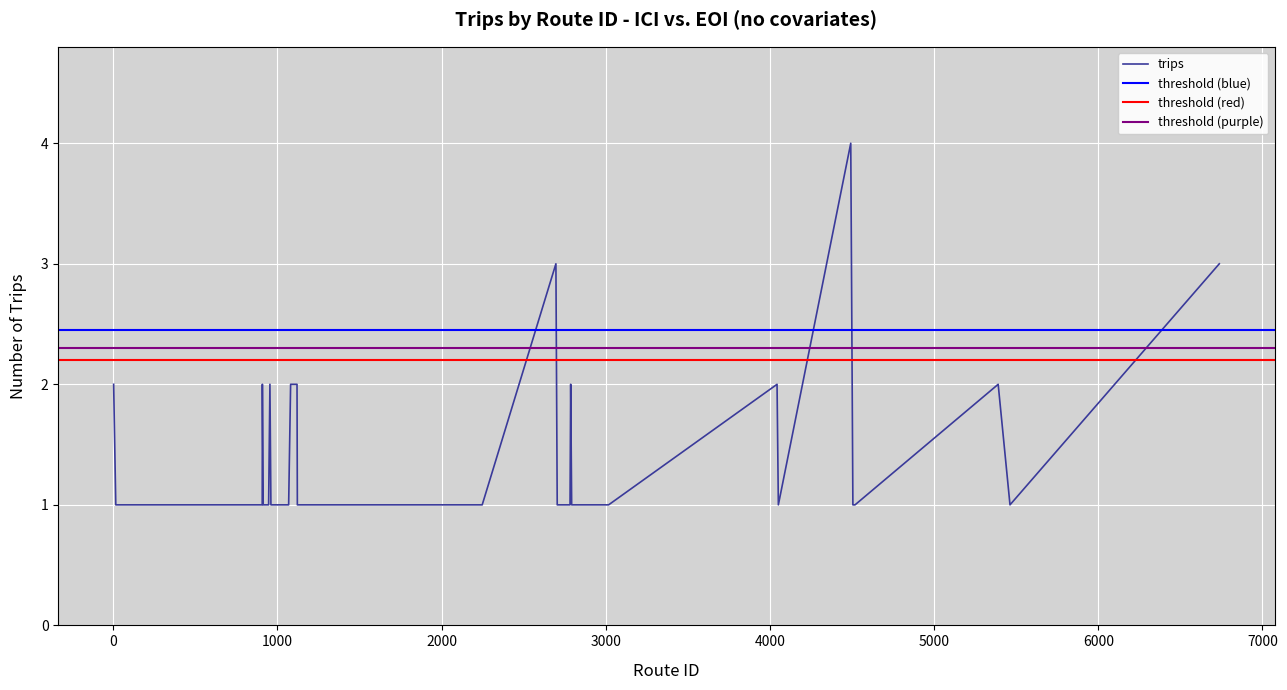

How many values are between 1 and 2?

37